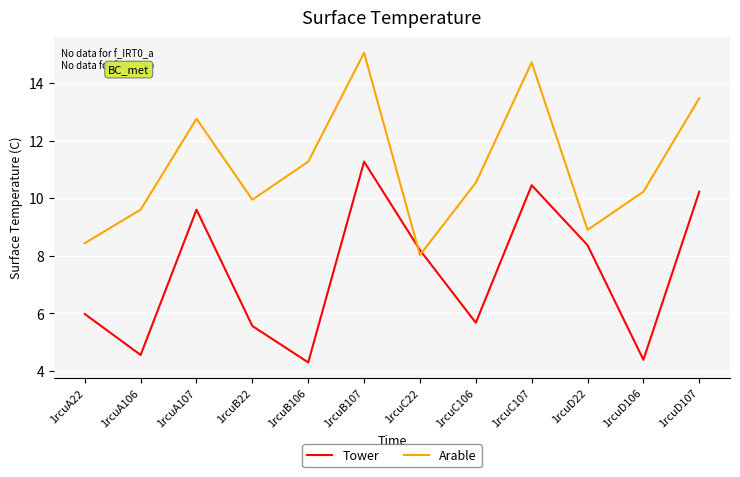

What position from the right is 1rcuA22?

12